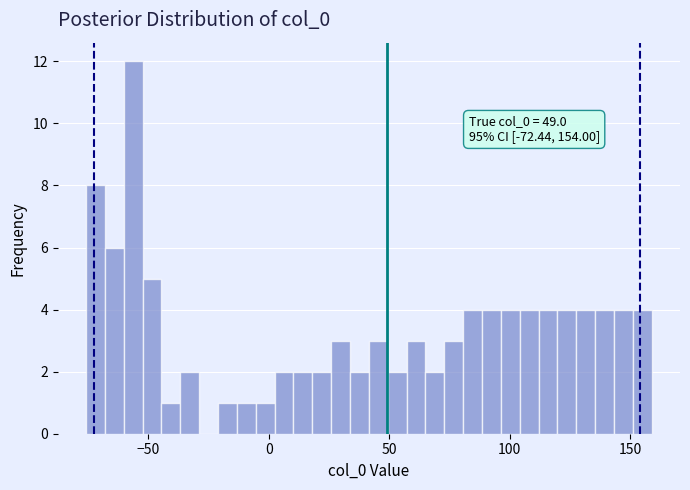

Read against the x-axis, roughly where is the centre of the tallest bar?

-55